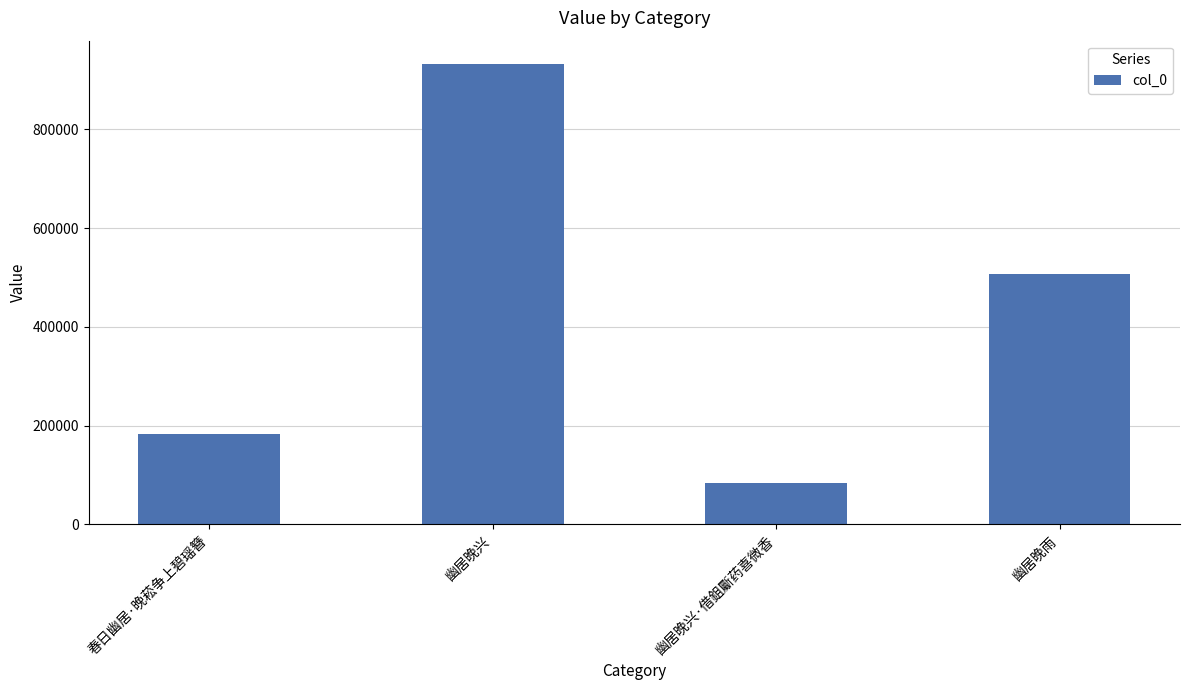

What is the difference between the values at 幽居晚雨 and 幽居晚兴·借鉏斸药喜微香?

422786